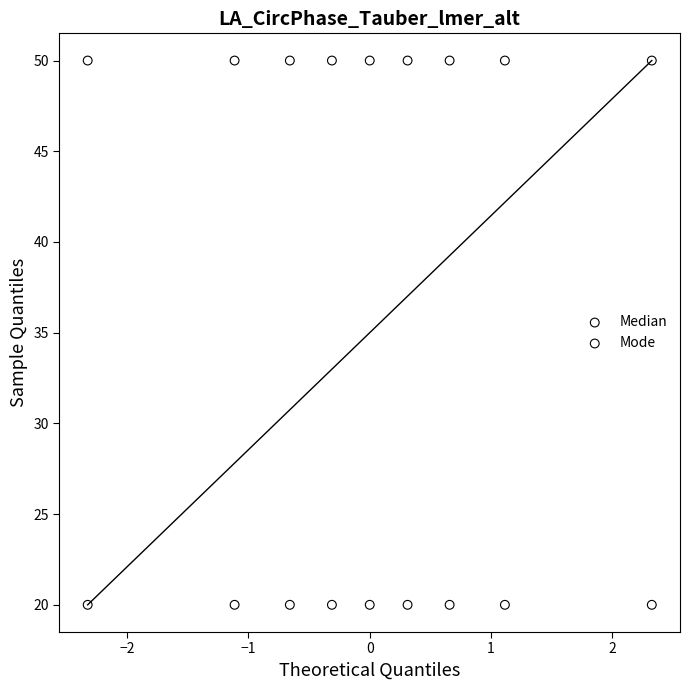

What are all the series names shown in the legend?

Median, Mode